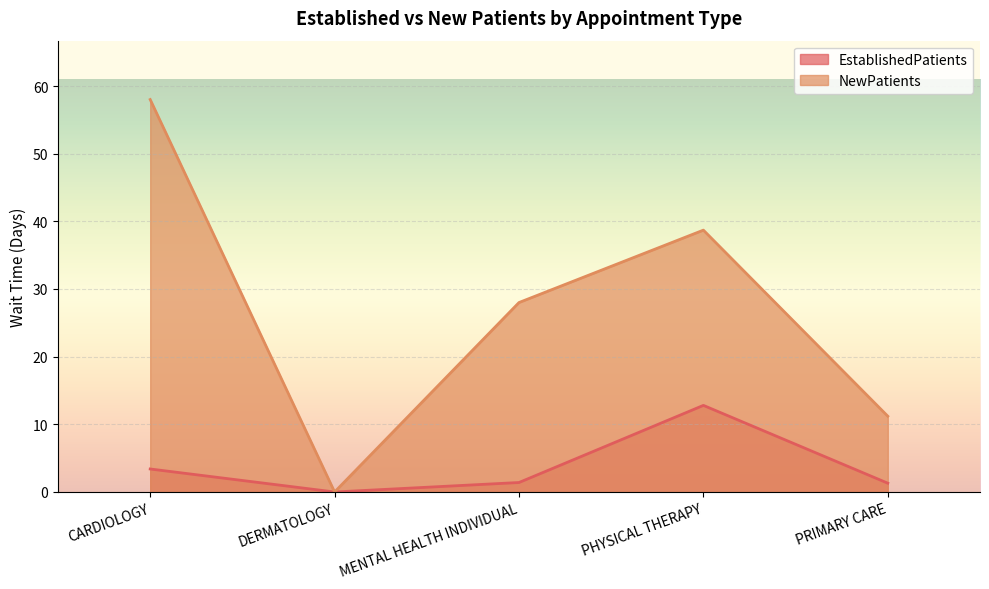

How many data points in NewPatients are above 28?

2